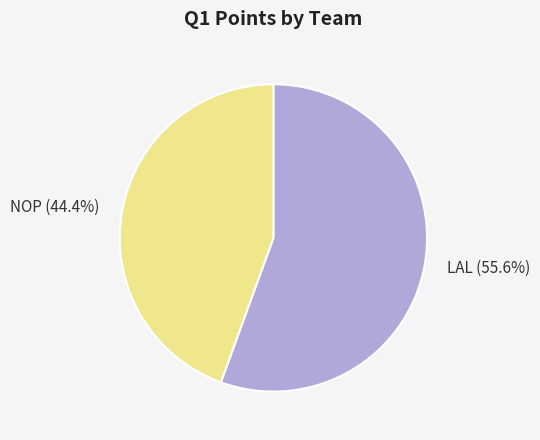

To the nearest percent, what portion does NOP represent?

44%